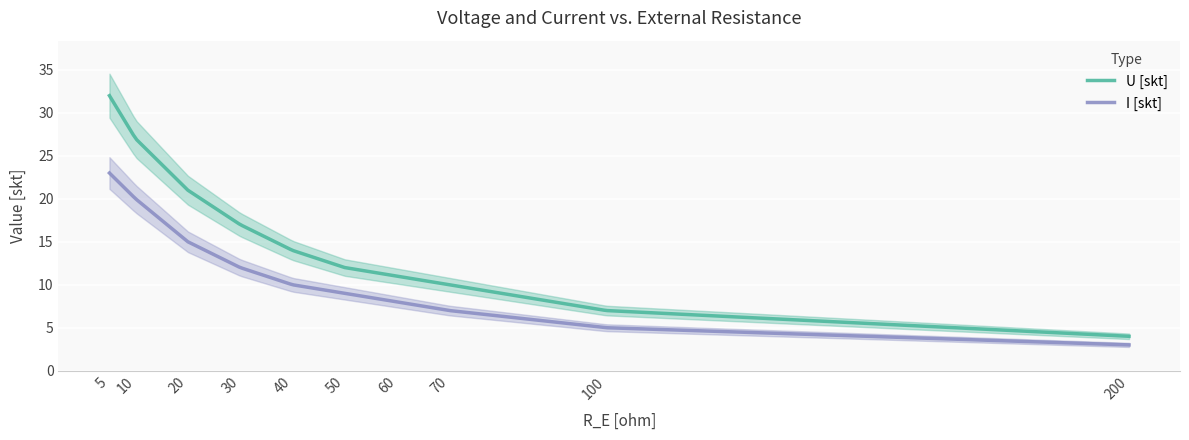

The I [skt] series shows 11 at 70. True or false?

False